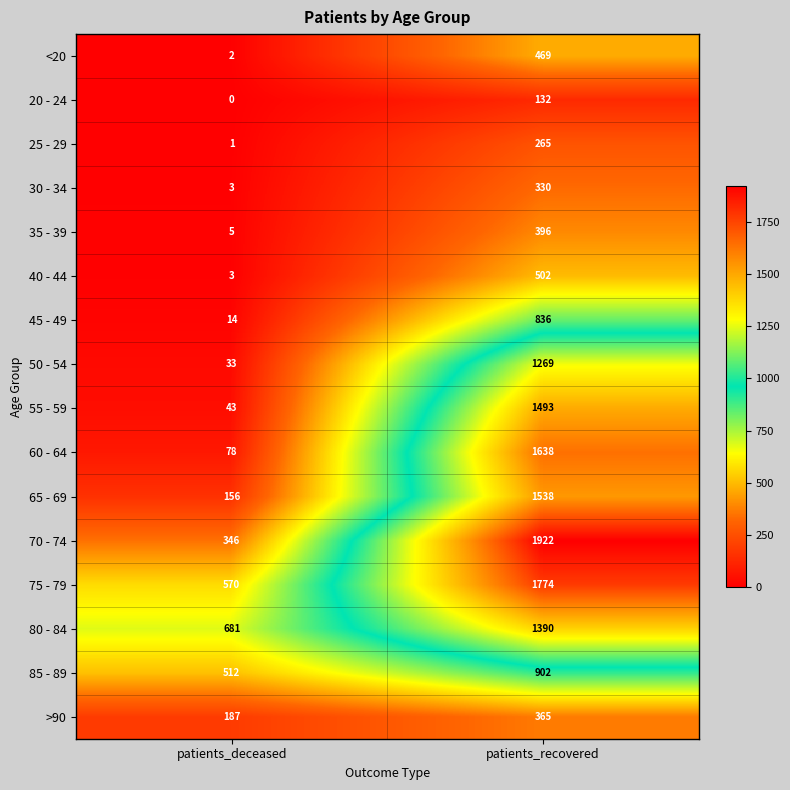

Which series changed the most between patients_deceased and patients_recovered?

70 - 74